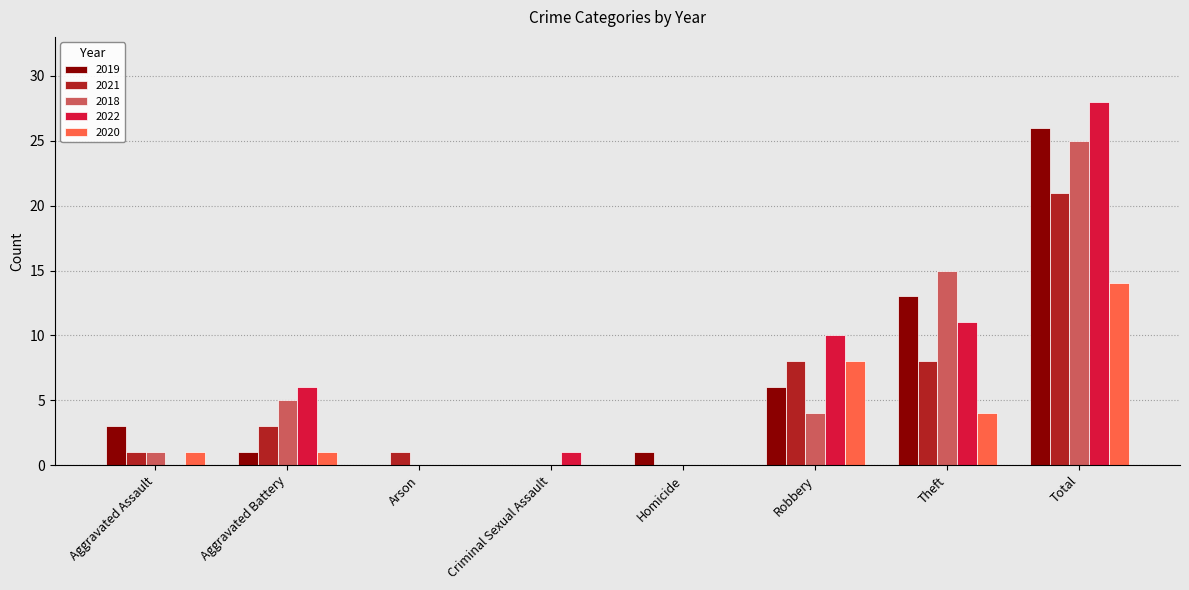

How many data points does each series have?

8